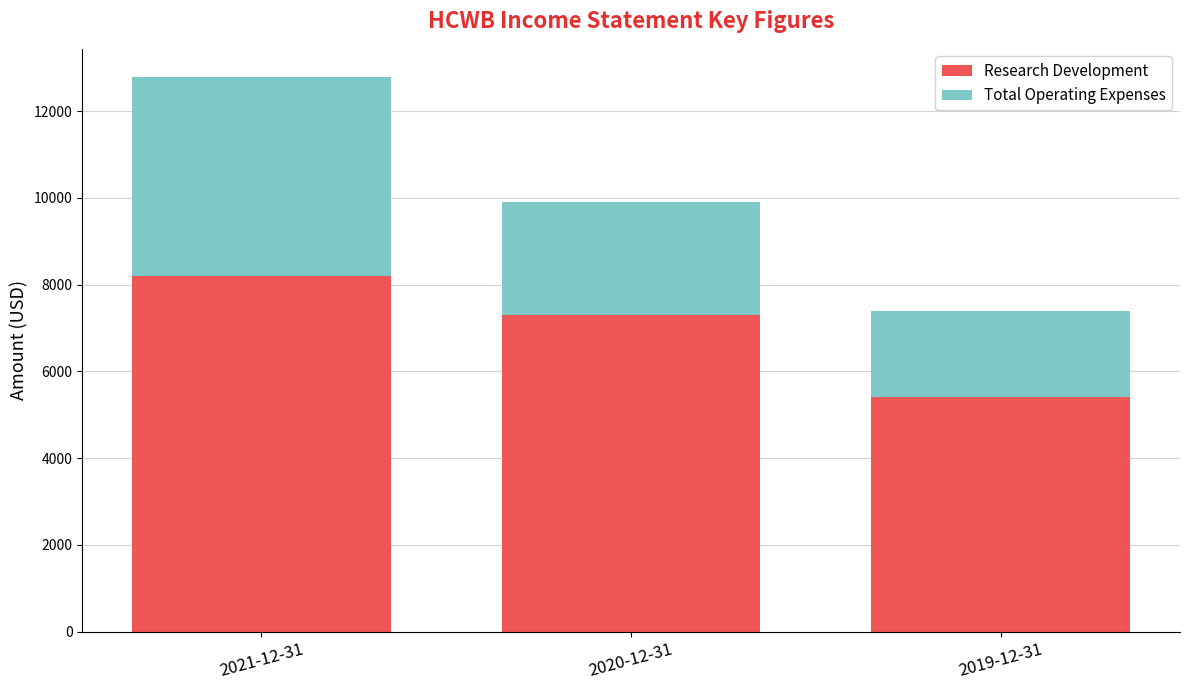

At which category is the sum across all series the highest?

2021-12-31